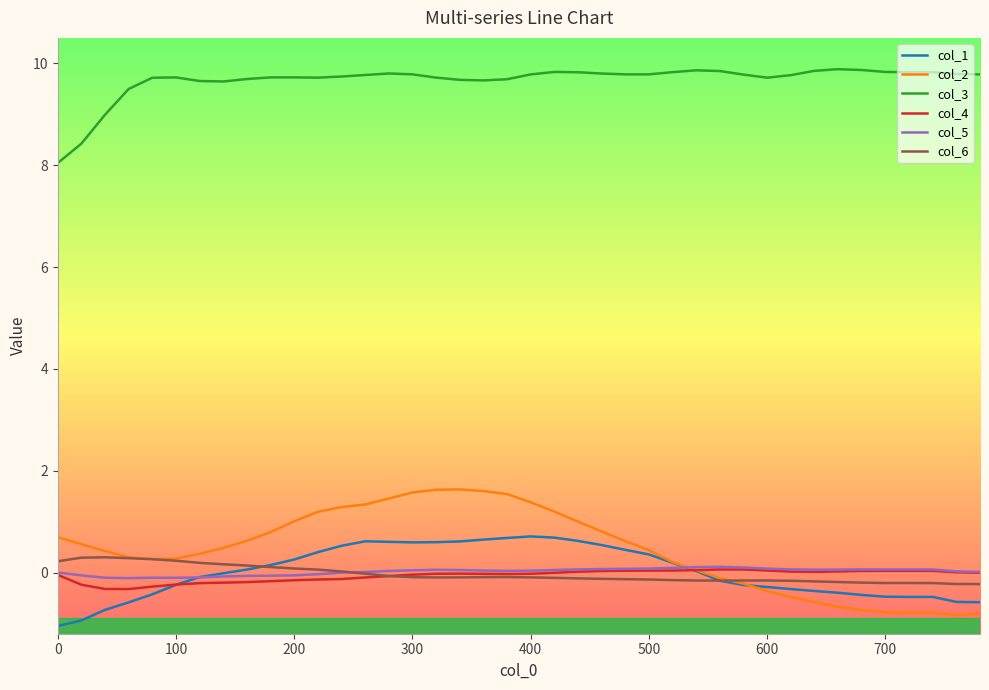

How many lines are shown in the chart?

6